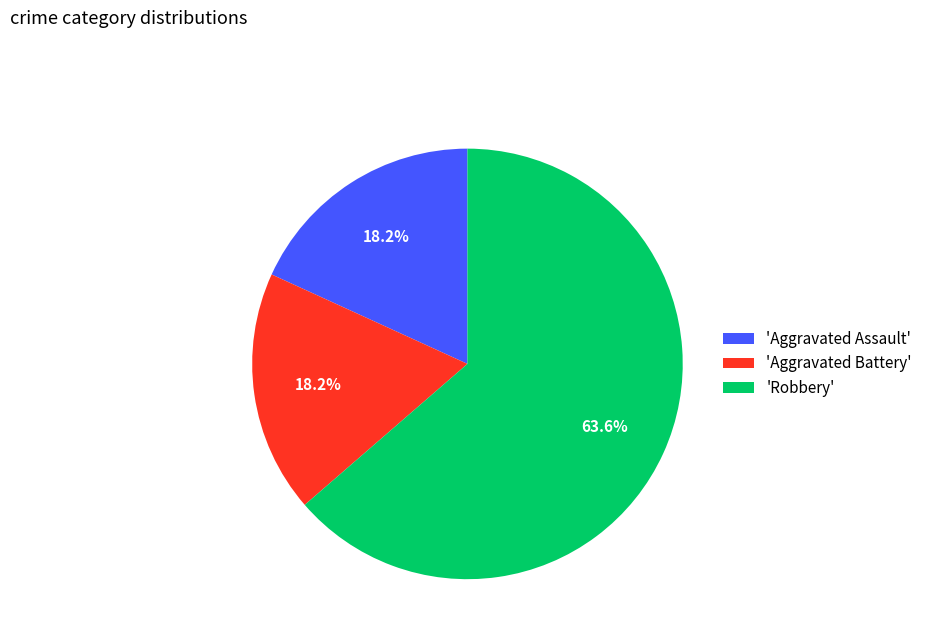

Which slice is the largest?

'Robbery'